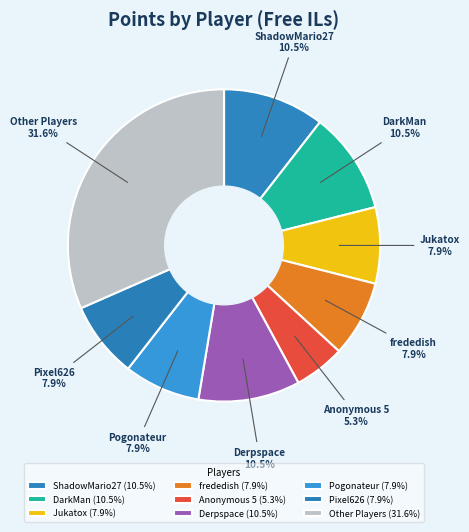

Is the sum of Jukatox and frededish greater than half?

No